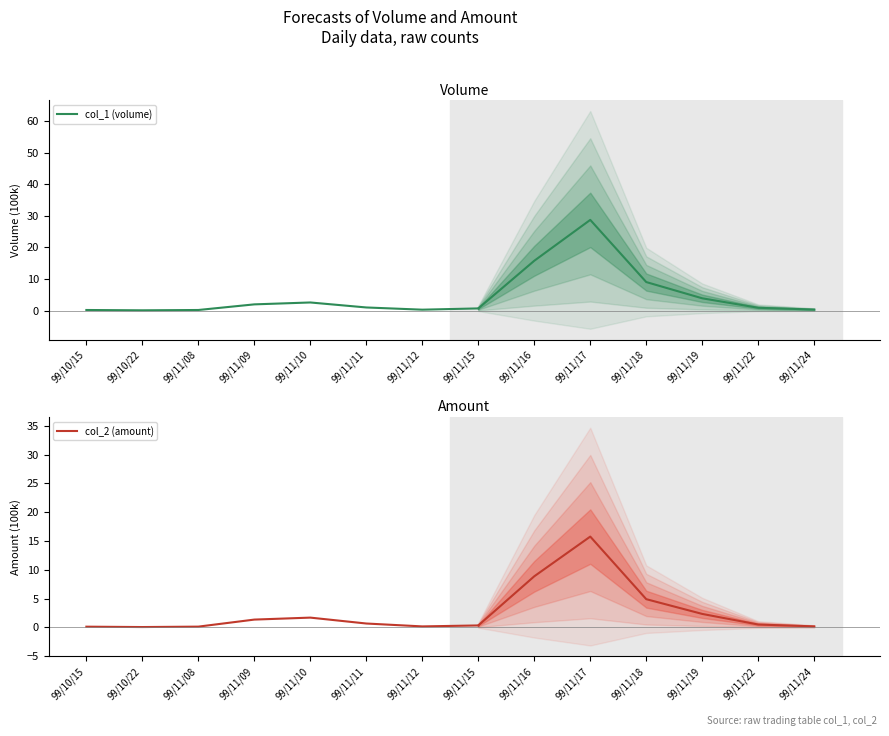

Which has a higher value, 99/11/12 or 99/11/09?

99/11/09